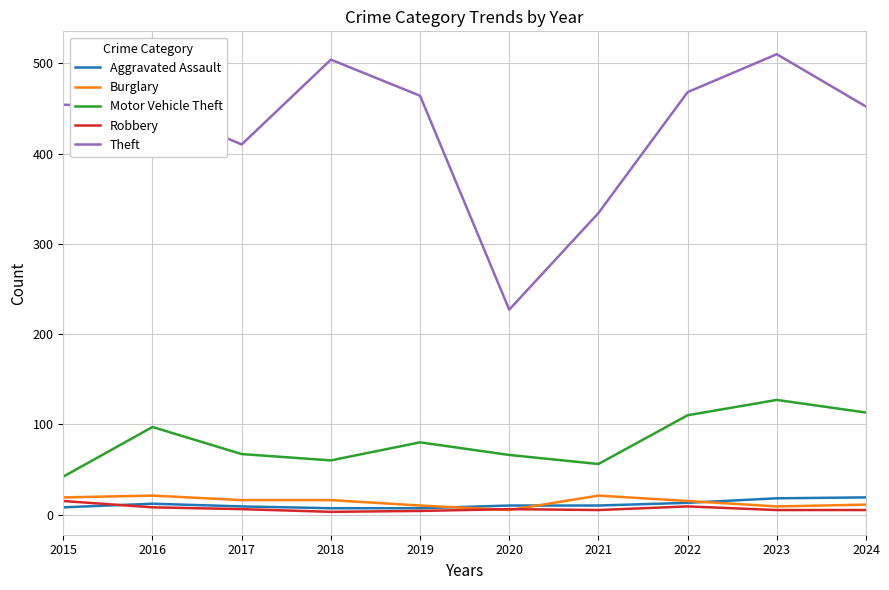

Does the chart display data point markers on the line(s)?

No